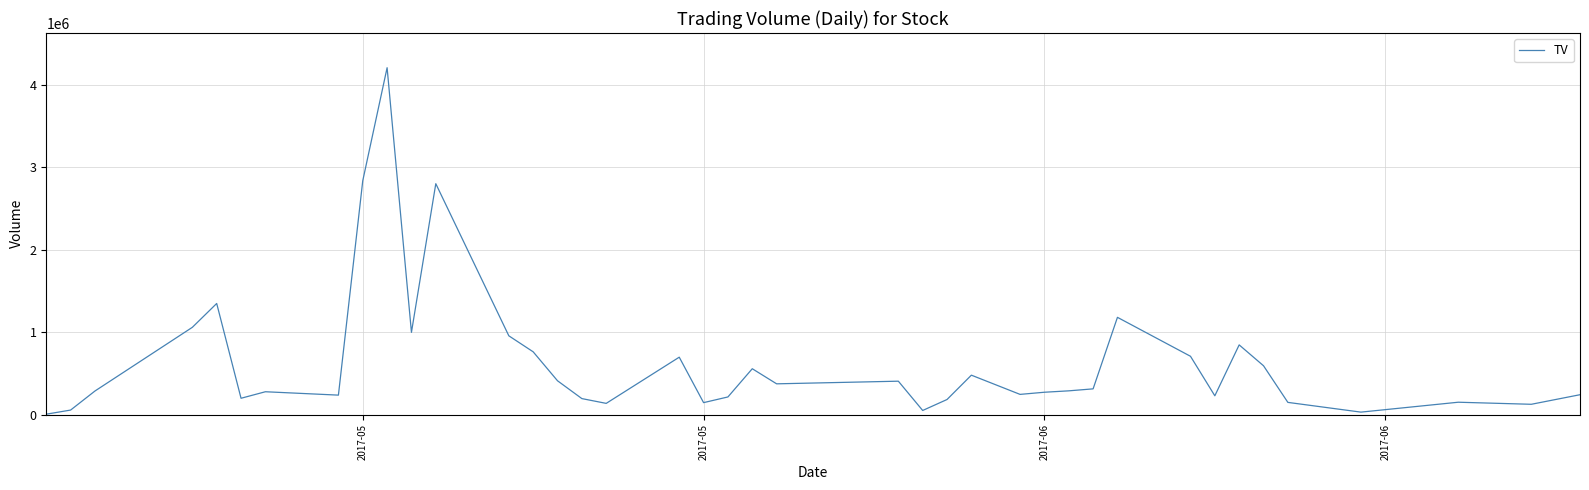

What is the greatest value displayed?

4205000